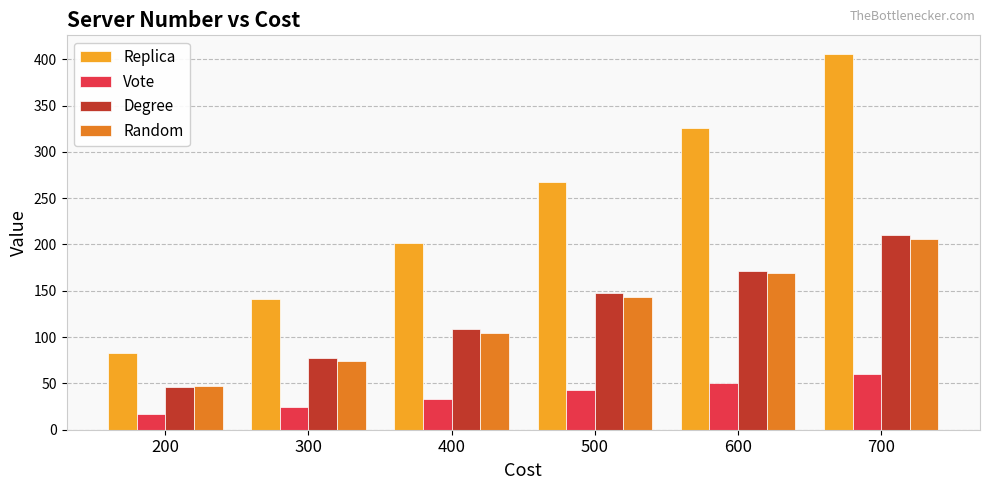

What is the difference between the Degree values at 500 and 300?

70.8